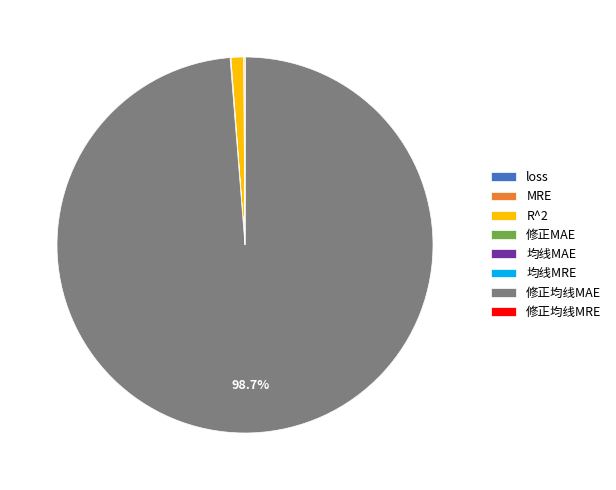

Is there a majority slice in this chart?

Yes